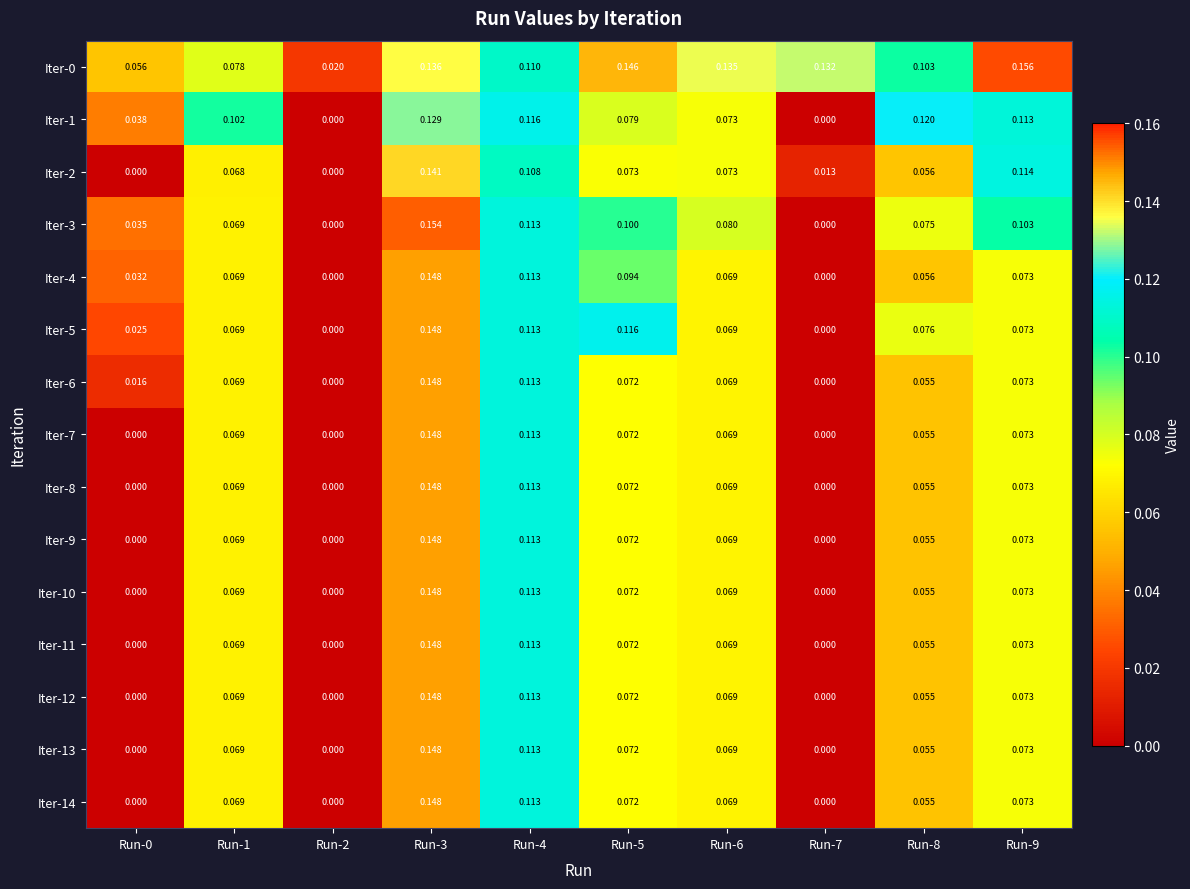

Is the value of Iter-7 at Run-7 greater than the value of Iter-9 at Run-3?

No